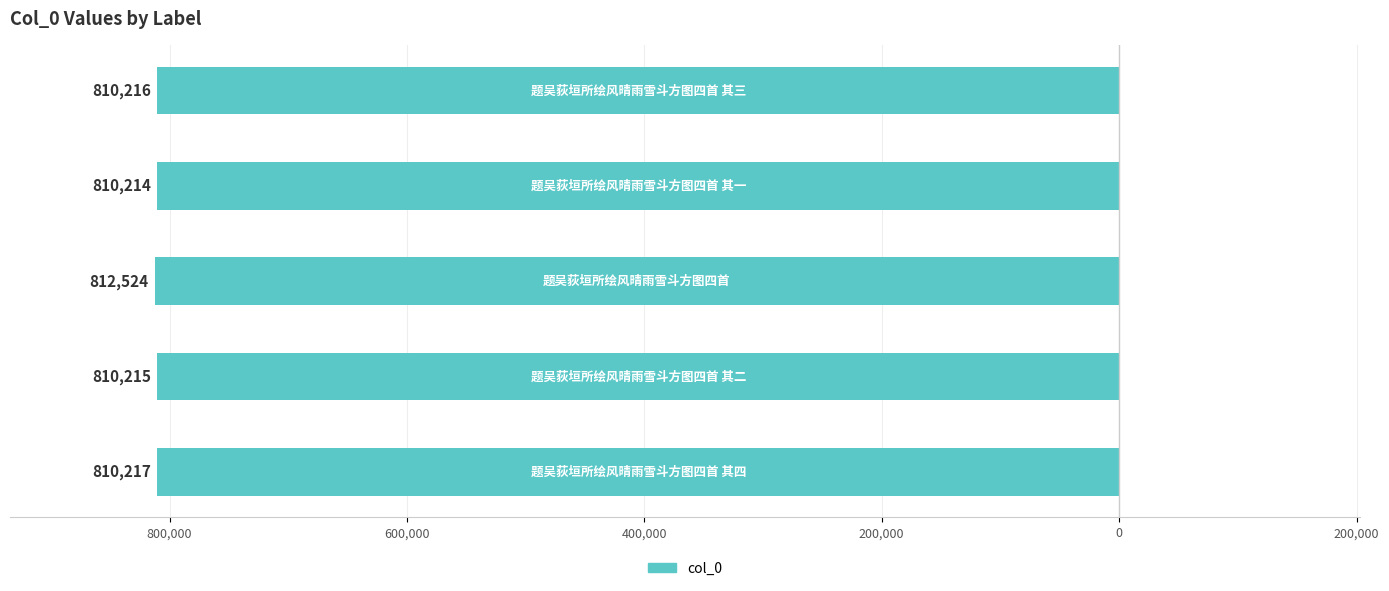

Does the chart contain stacked bars?

No